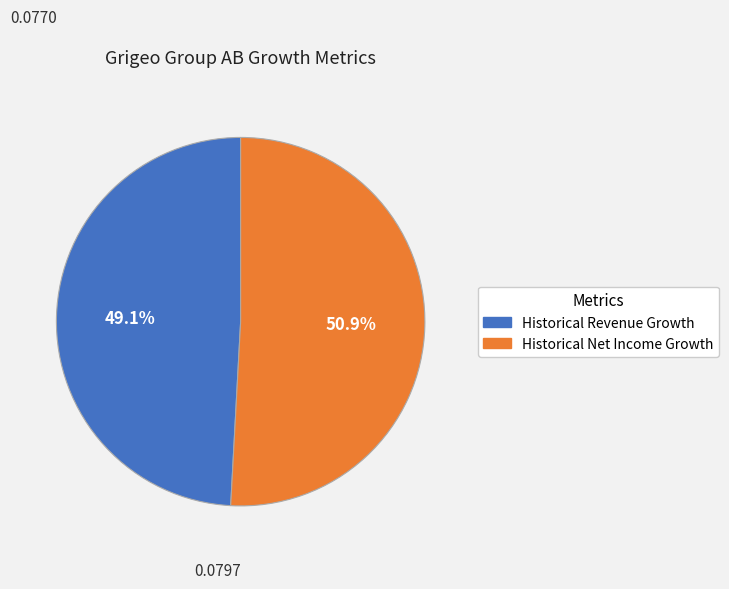

Combined, do Historical Revenue Growth and Historical Net Income Growth account for over 50%?

Yes